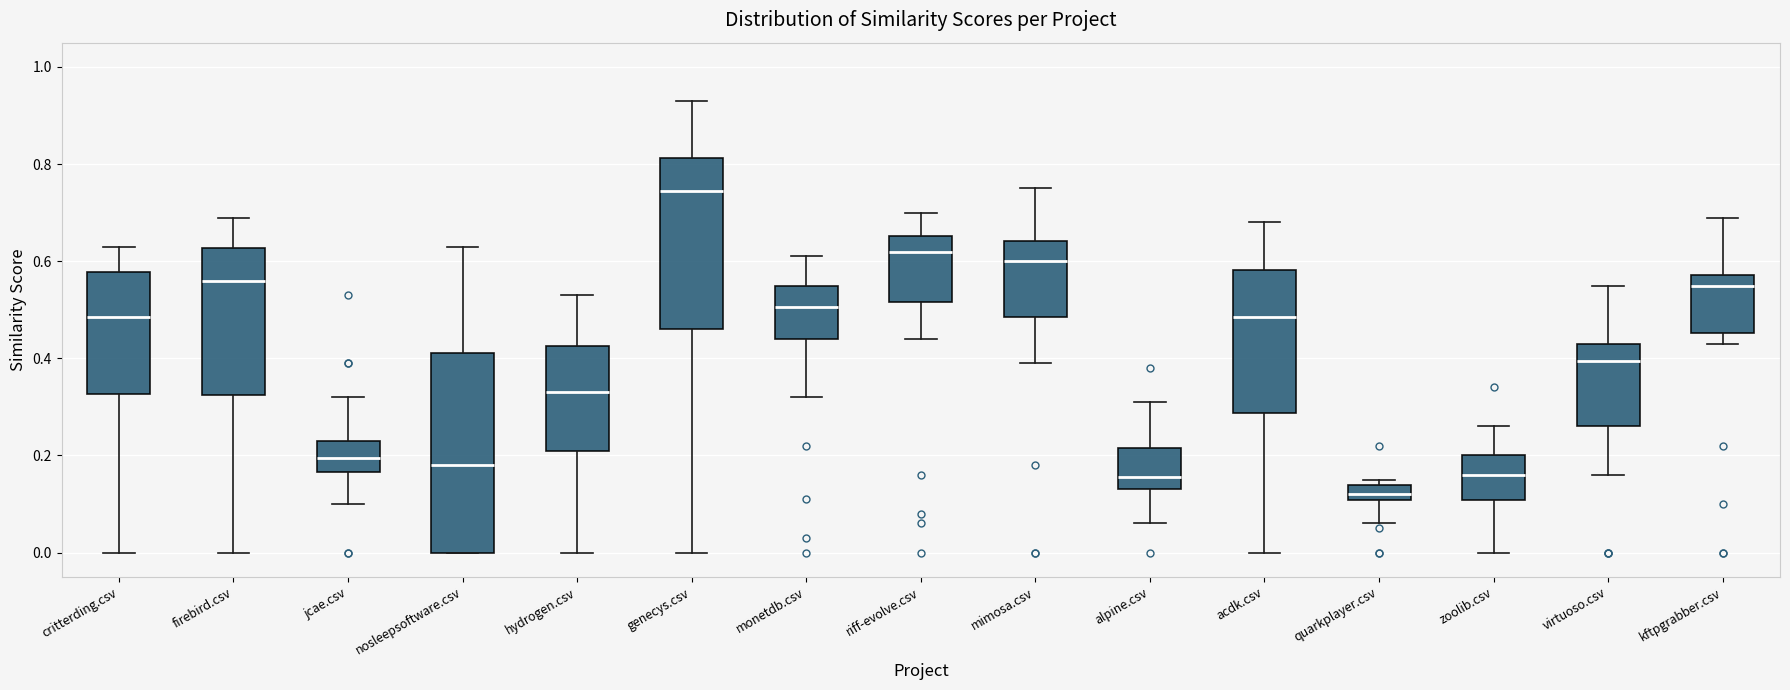

Reading left to right, transcribe this box plot: for each box, give where its median line is, the range the box spans, and where its two whiskers end, as read against the y-axis. The values are not printed on the chart, so give them approximately, as read against the axis.

critterding.csv: median 0.48, box 0.32 to 0.58, whiskers 0.00 to 0.64
firebird.csv: median 0.56, box 0.32 to 0.62, whiskers 0.00 to 0.70
jcae.csv: median 0.20, box 0.16 to 0.24, whiskers 0.10 to 0.32
nosleepsoftware.csv: median 0.18, box 0.00 to 0.42, whiskers 0.00 to 0.64
hydrogen.csv: median 0.34, box 0.22 to 0.42, whiskers 0.00 to 0.54
genecys.csv: median 0.74, box 0.46 to 0.82, whiskers 0.00 to 0.94
monetdb.csv: median 0.50, box 0.44 to 0.56, whiskers 0.32 to 0.62
riff-evolve.csv: median 0.62, box 0.52 to 0.66, whiskers 0.44 to 0.70
mimosa.csv: median 0.60, box 0.48 to 0.64, whiskers 0.40 to 0.76
alpine.csv: median 0.16, box 0.14 to 0.22, whiskers 0.06 to 0.32
acdk.csv: median 0.48, box 0.28 to 0.58, whiskers 0.00 to 0.68
quarkplayer.csv: median 0.12, box 0.10 to 0.14, whiskers 0.06 to 0.16
zoolib.csv: median 0.16, box 0.10 to 0.20, whiskers 0.00 to 0.26
virtuoso.csv: median 0.40, box 0.26 to 0.44, whiskers 0.16 to 0.56
kftpgrabber.csv: median 0.56, box 0.46 to 0.58, whiskers 0.44 to 0.70